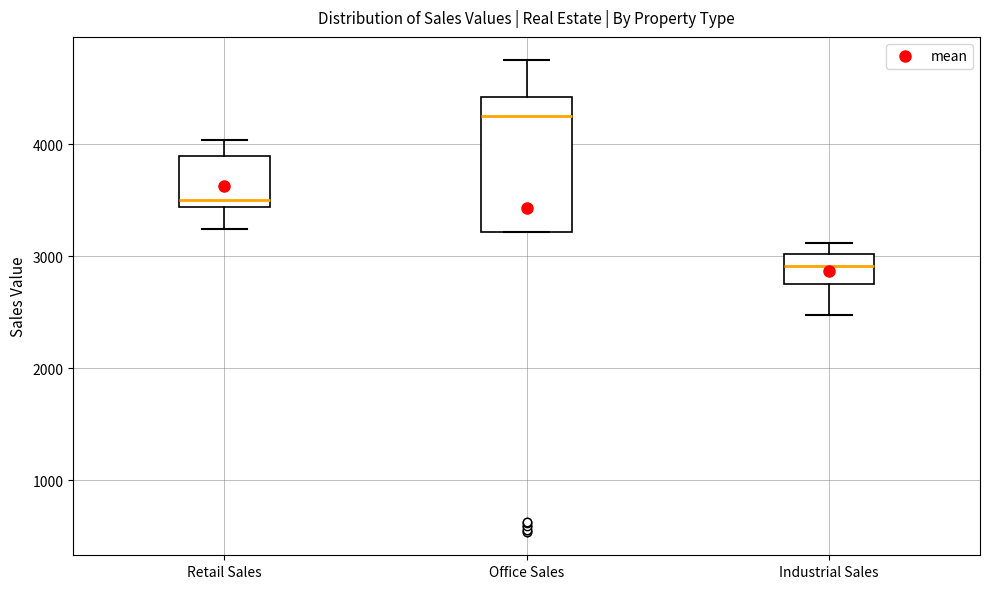

Comparing the boxes themselves (not the whiskers), which one is the tallest?

Office Sales